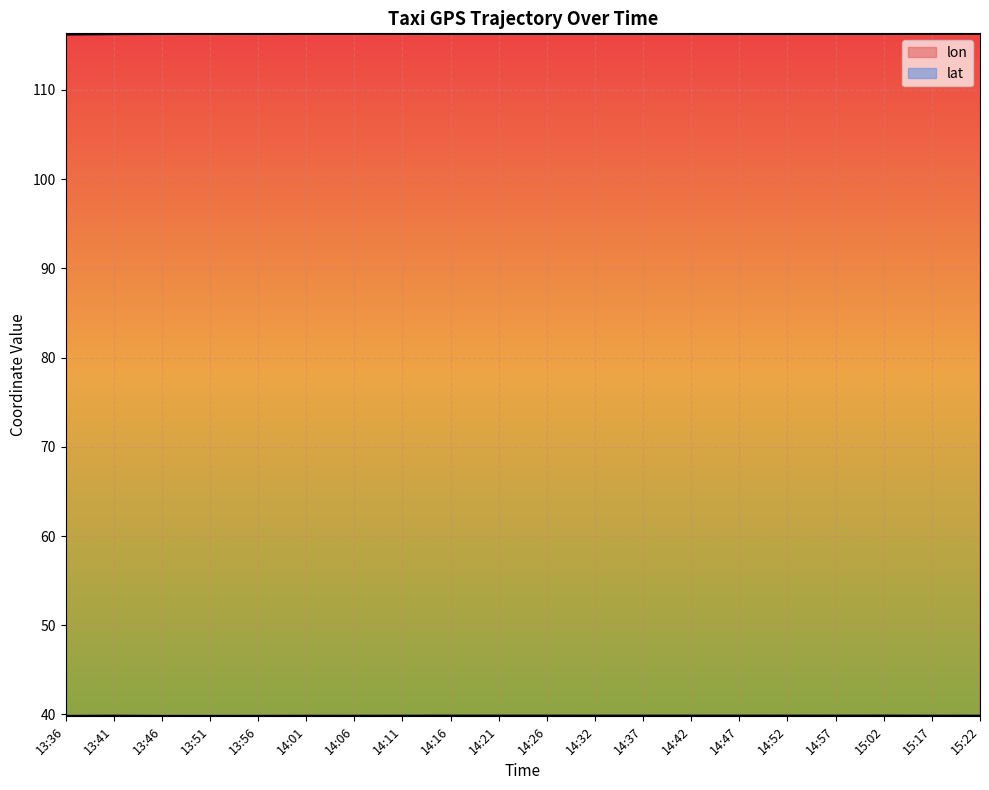

What is the total value across all series at 13:36?

156.0